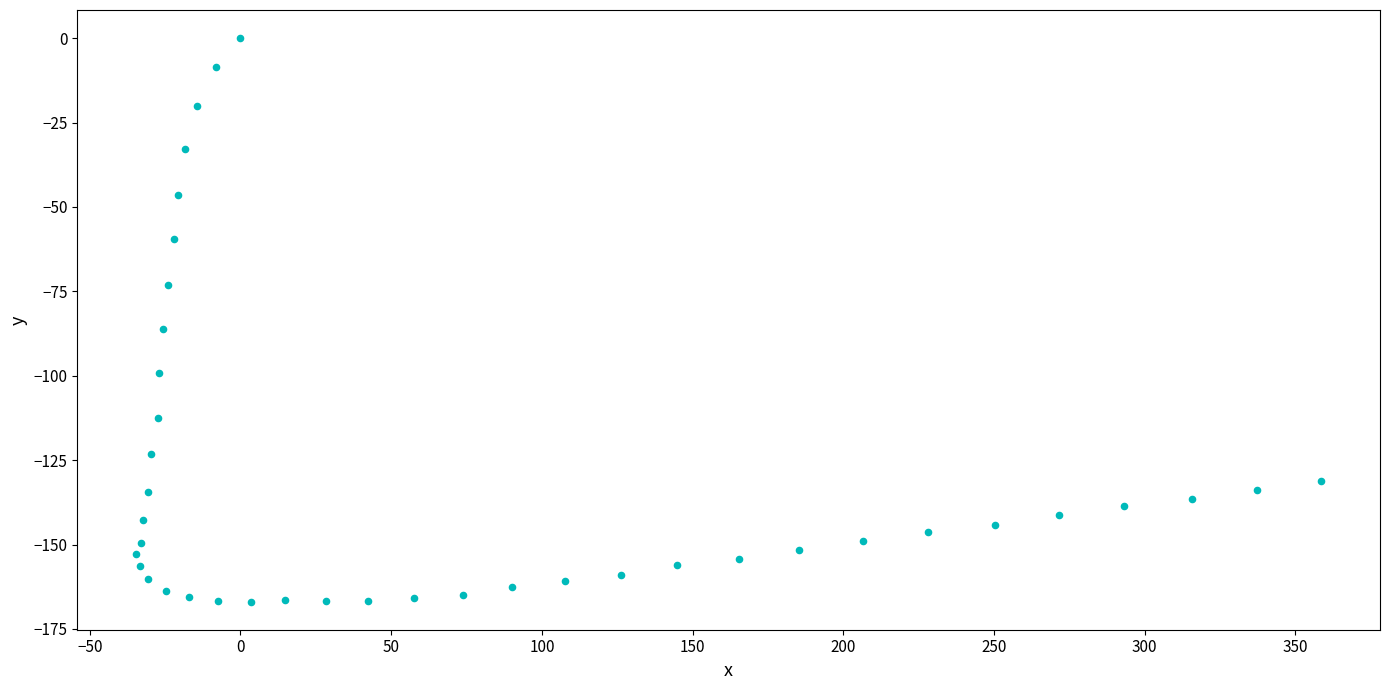

What Y value in the scatter plot is closest to -83?

-86.2